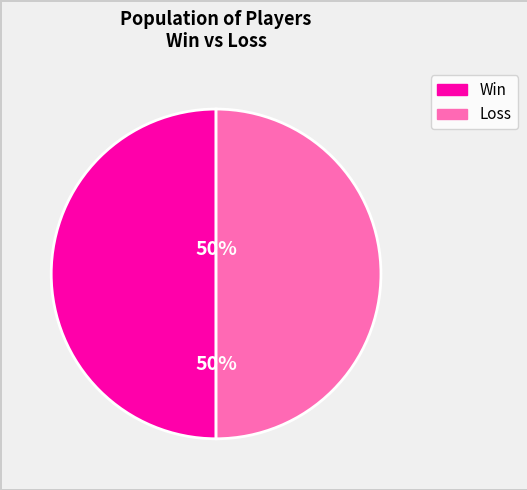

What percentage is the Win slice, to the nearest percent?

50%